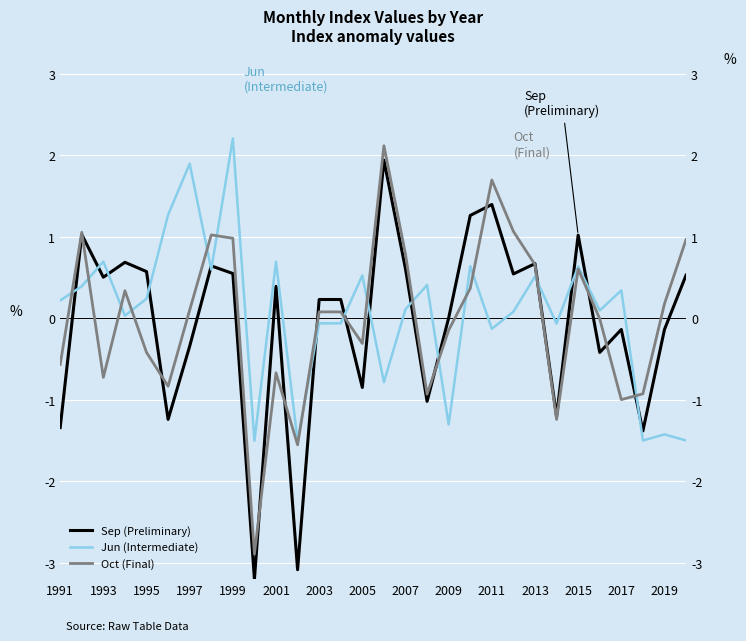

In Jun (Intermediate), how many points are higher than both neighbors (excluding endpoints)?

11